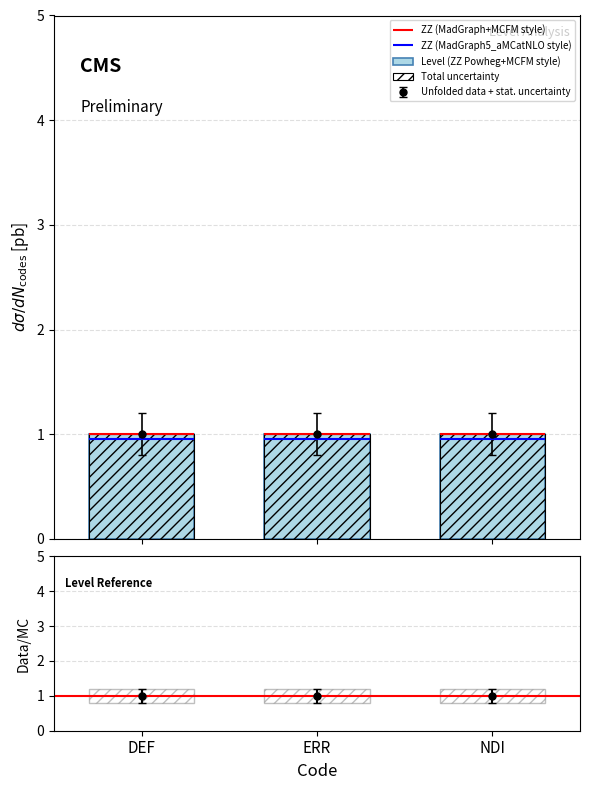

Reading right to left, list all the values displayed in this chart.

Level (ZZ Powheg+MCFM style): NDI=1.0	ERR=1.0	DEF=1.0
Total uncertainty: NDI=1.0	ERR=1.0	DEF=1.0
Uncertainty: NDI=0.4	ERR=0.4	DEF=0.4